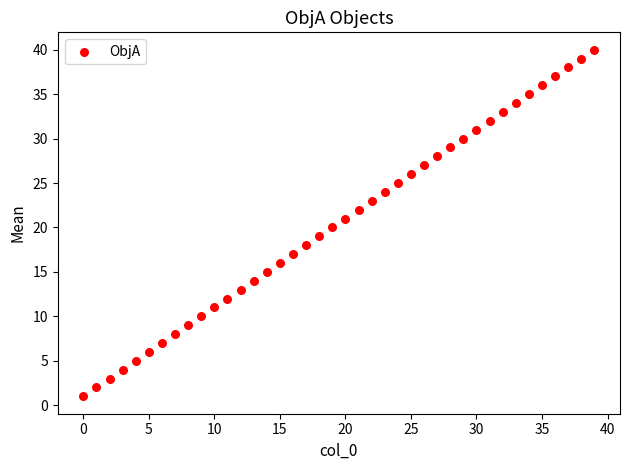

What is the range of Y values (max minus min)?

39